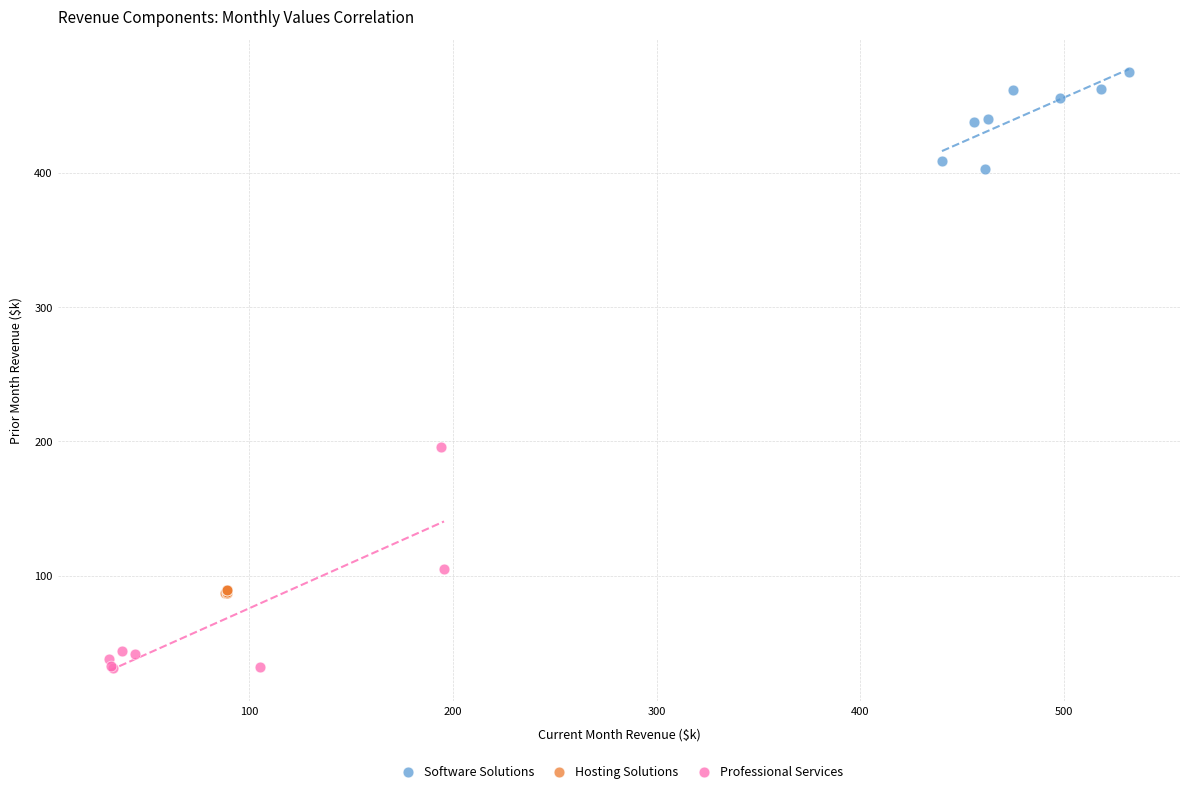

Which series contains the highest Y value?

Software Solutions